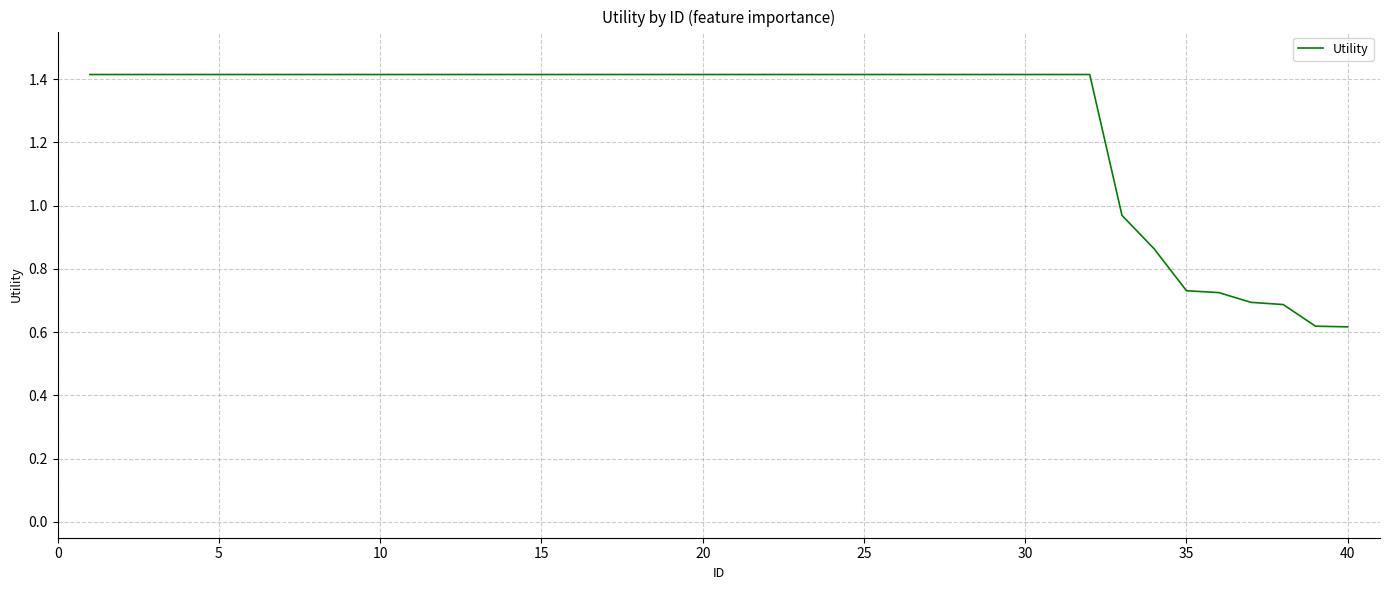

What is the difference between the maximum and minimum values?

0.8